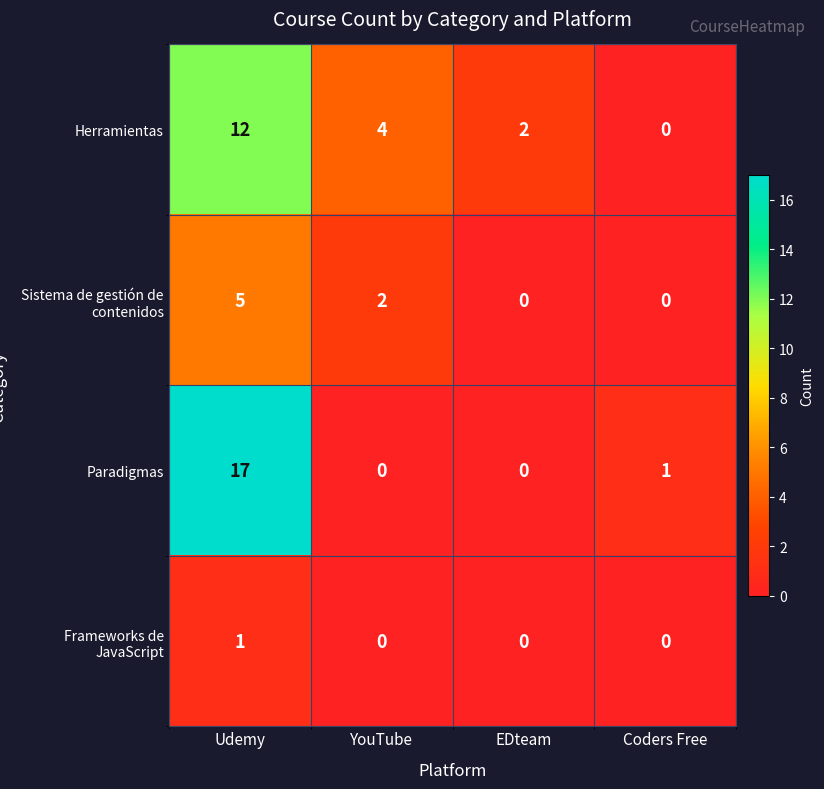

Count the number of data series in this chart.

4